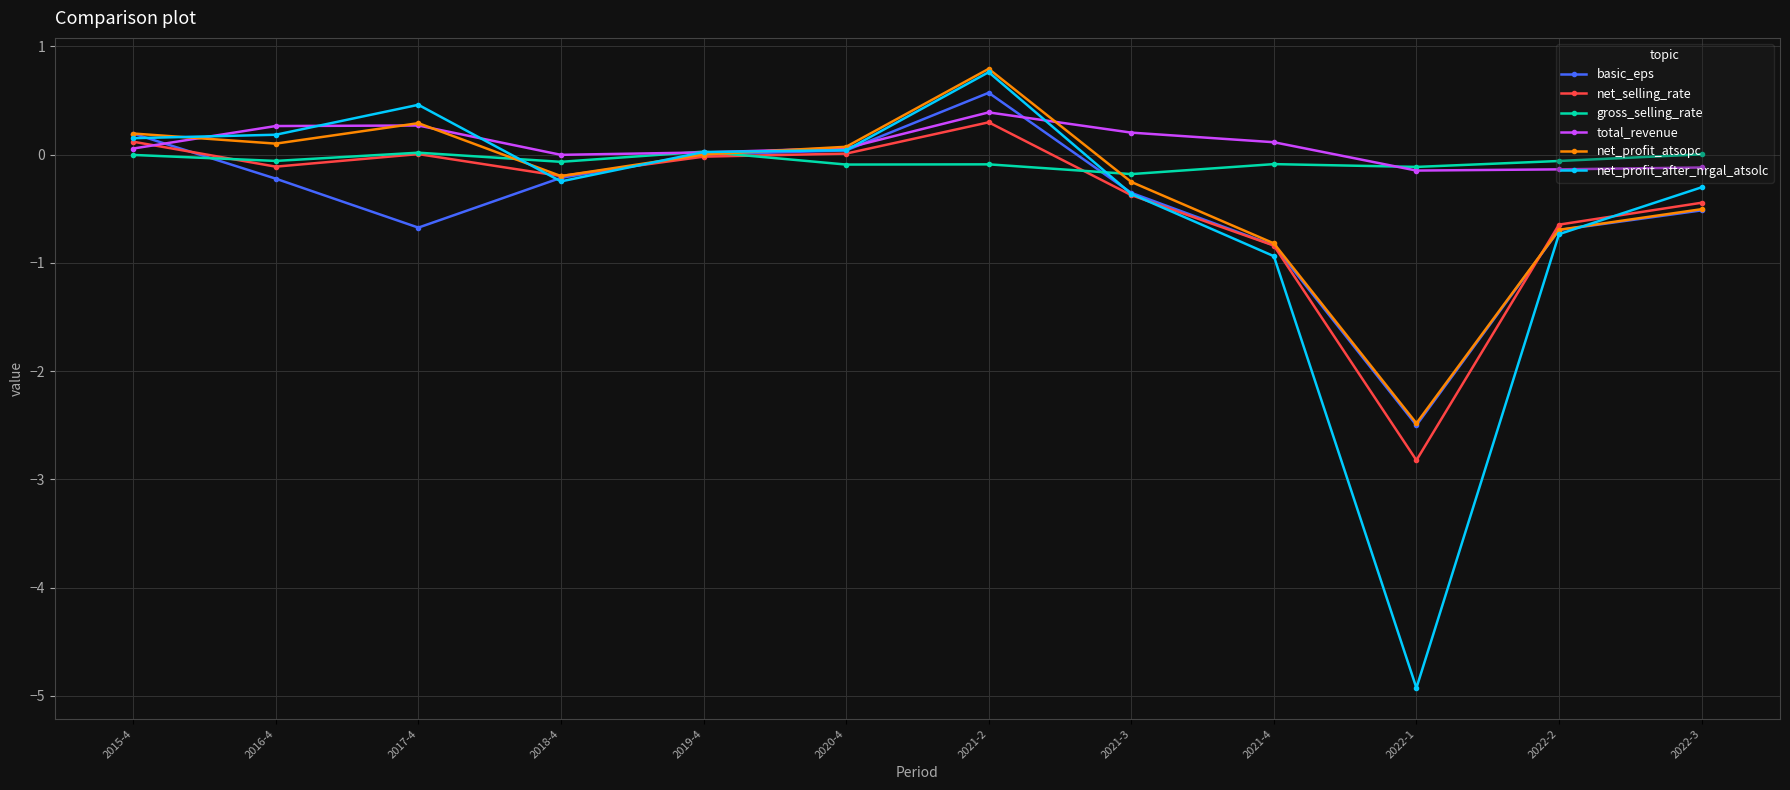

At which category does gross_selling_rate reach its first local valley?

2016-4